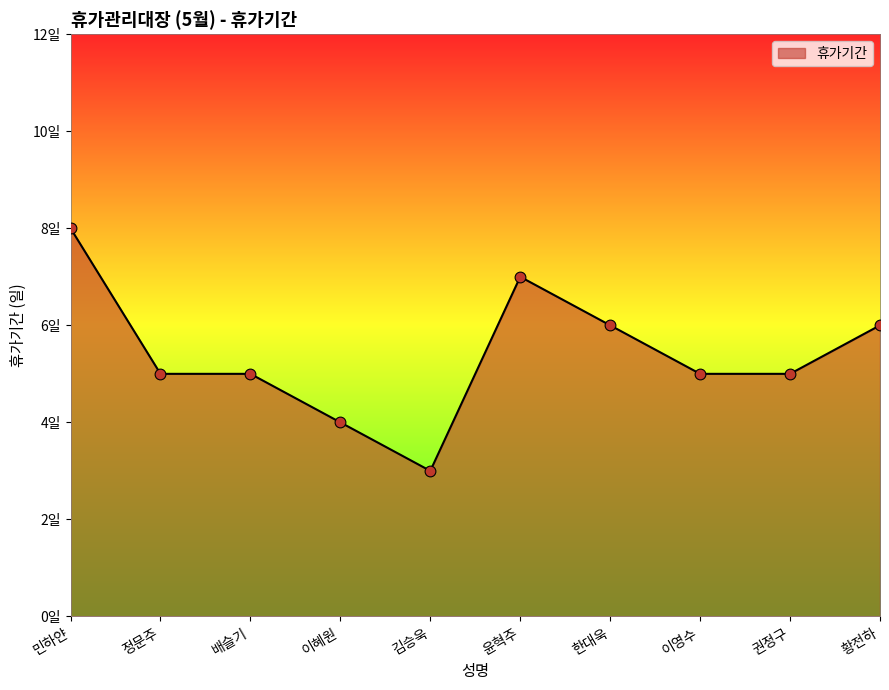

Which has a higher value, 정문주 or 배슬기?

정문주